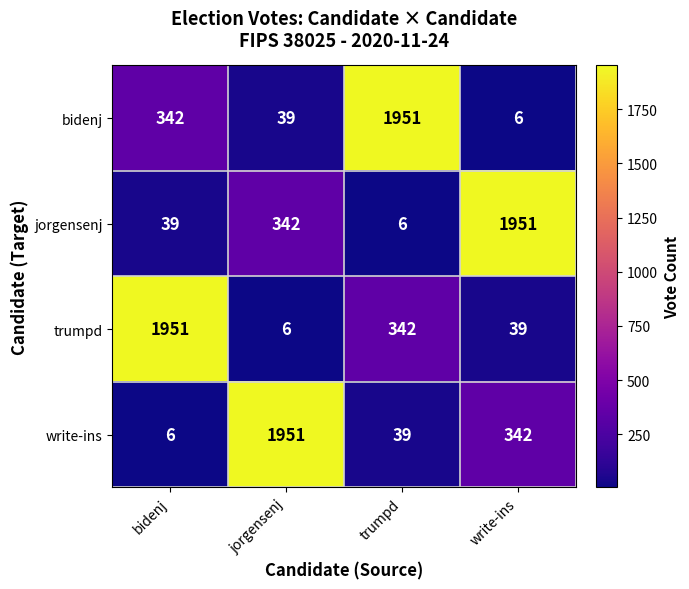

At trumpd, list the series in order from smallest to largest.

jorgensenj, write-ins, trumpd, bidenj